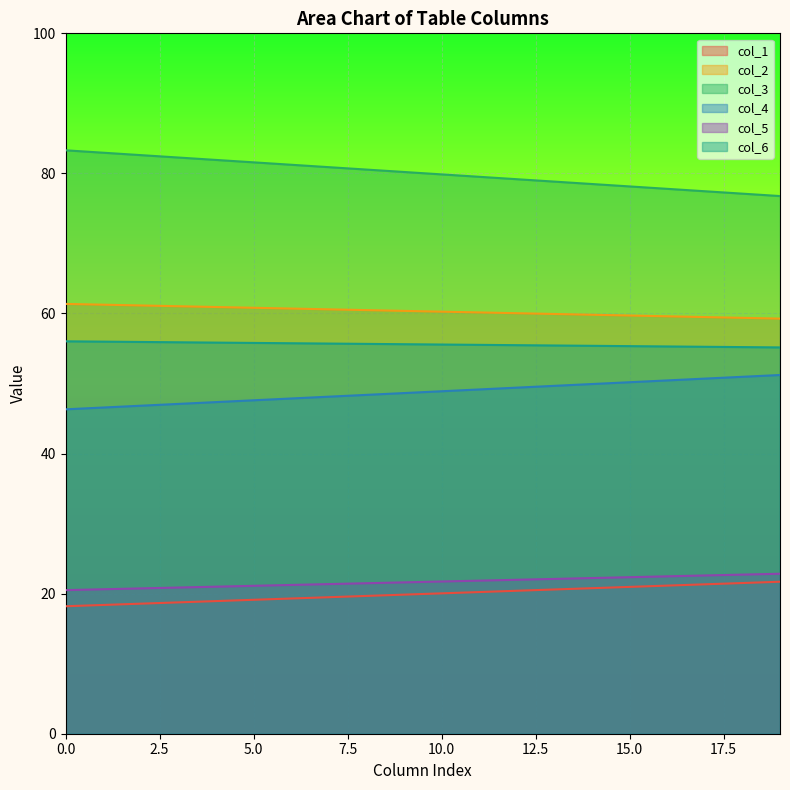

Which series changed the most between 0 and 1?

col_3